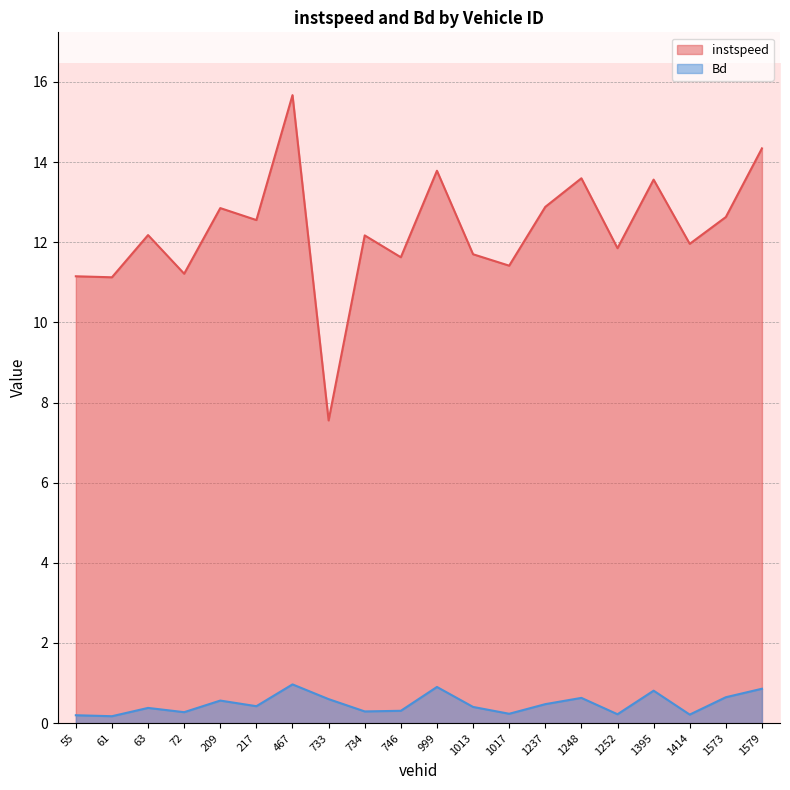

Reading left to right, list all the values displayed in this chart.

instspeed: 55.0=11.2	61.0=11.1	63.0=12.2	72.0=11.2	209.0=12.9	217.0=12.6	467.0=15.7	733.0=7.6	734.0=12.2	746.0=11.6	999.0=13.8	1013.0=11.7	1017.0=11.4	1237.0=12.9	1248.0=13.6	1252.0=11.9	1395.0=13.6	1414.0=12.0	1573.0=12.6	1579.0=14.3
Bd: 55.0=0.2	61.0=0.2	63.0=0.4	72.0=0.3	209.0=0.6	217.0=0.4	467.0=1.0	733.0=0.6	734.0=0.3	746.0=0.3	999.0=0.9	1013.0=0.4	1017.0=0.2	1237.0=0.5	1248.0=0.6	1252.0=0.2	1395.0=0.8	1414.0=0.2	1573.0=0.6	1579.0=0.9